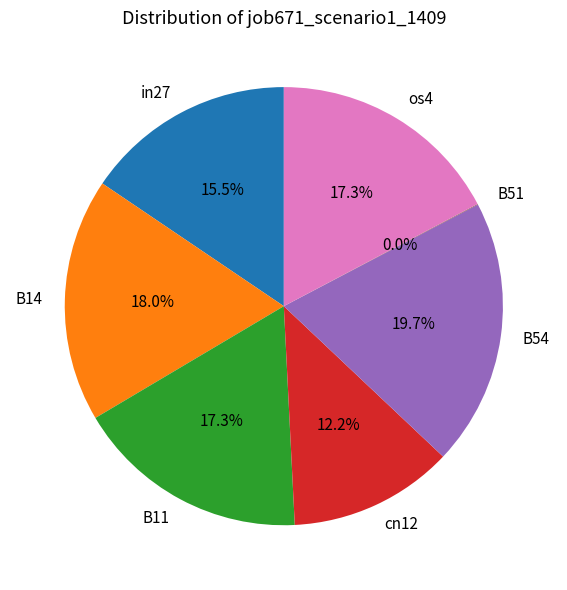

Does B14 account for over 50% of the chart?

No